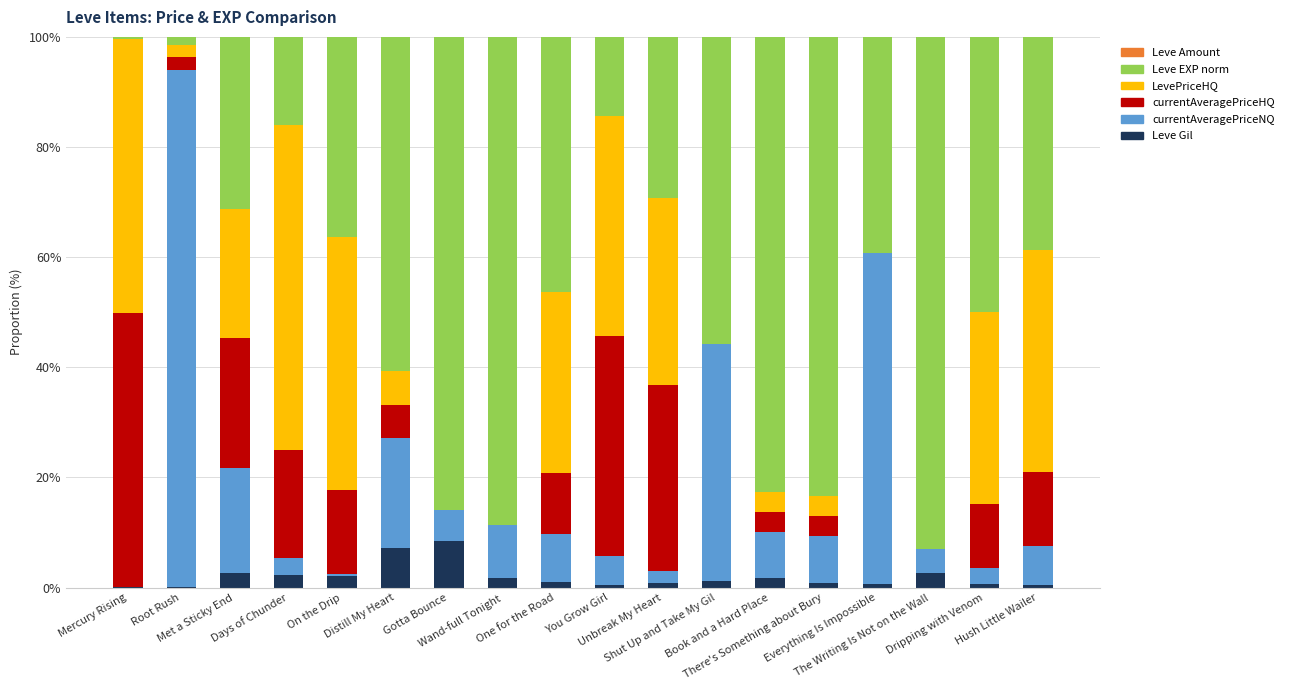

What is the maximum value for Leve Gil?

8.5